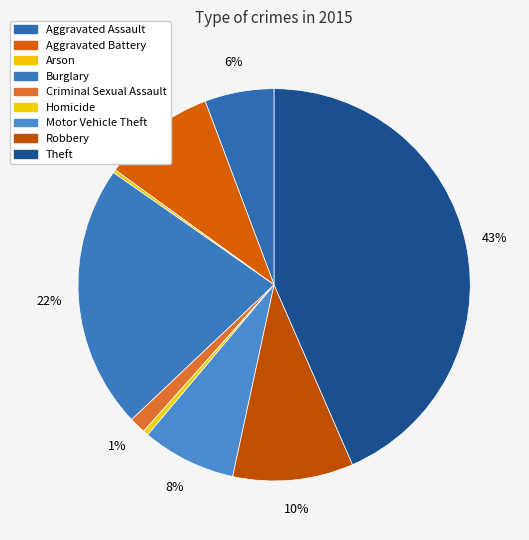

What is the largest slice in the pie chart?

Theft